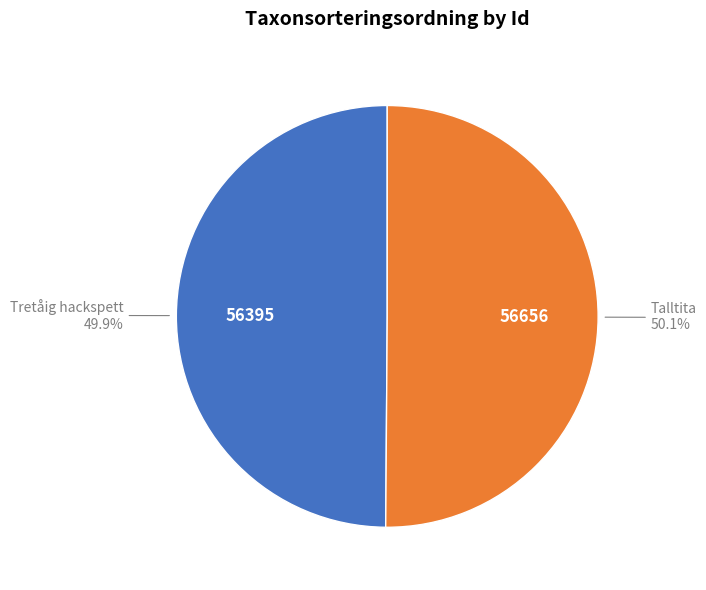

Approximately how many times larger is the value at Talltita compared to Tretåig hackspett?

1.0